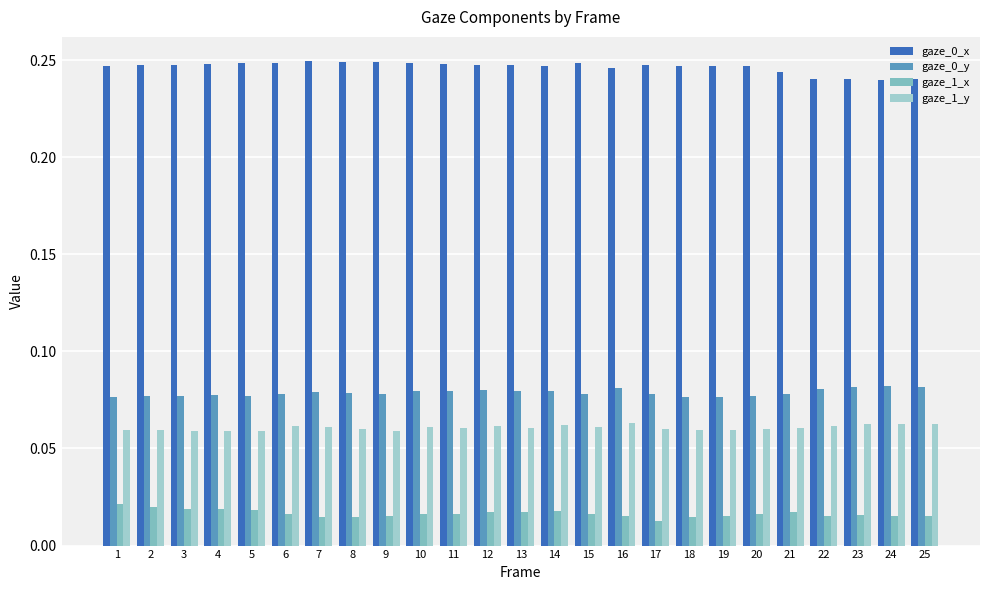

The gaze_0_x series shows 0.4 at 5. True or false?

False